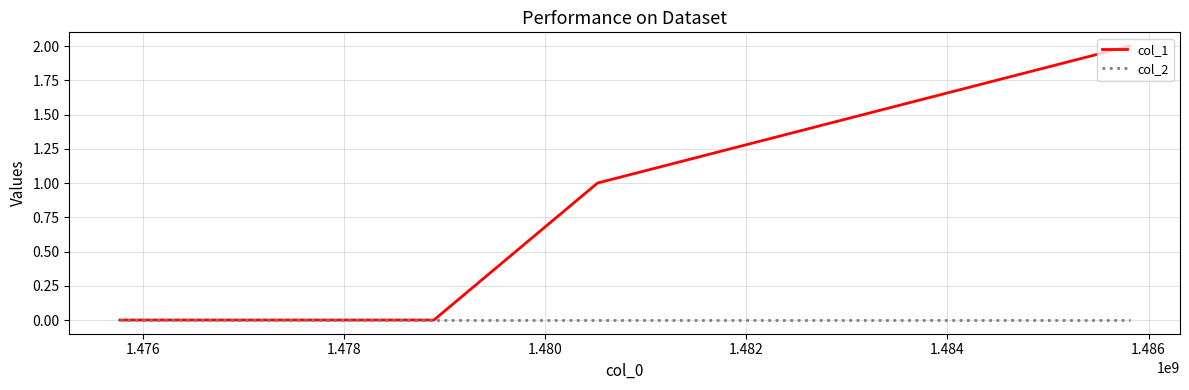

How many series are shown in this chart?

2